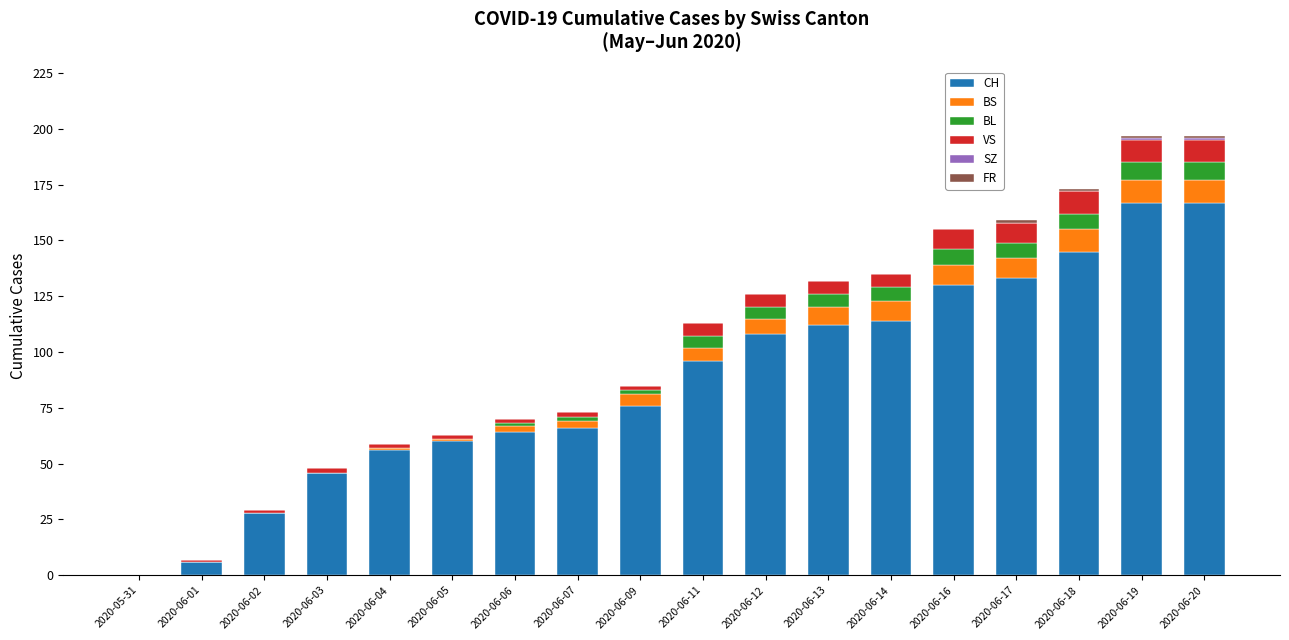

The CH series shows 200 at 2020-06-17. True or false?

False